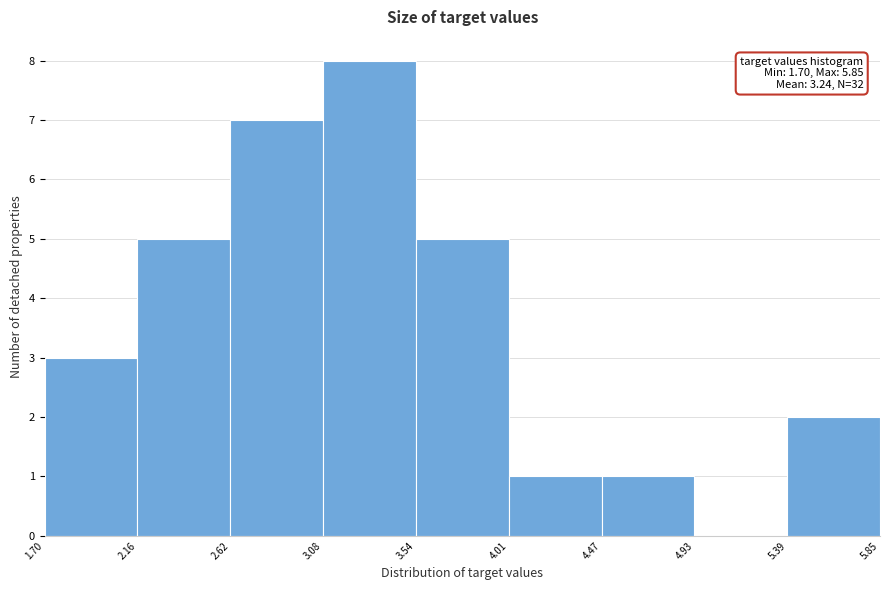

Which range on the x-axis has the tallest bar?

3.08 to 3.54